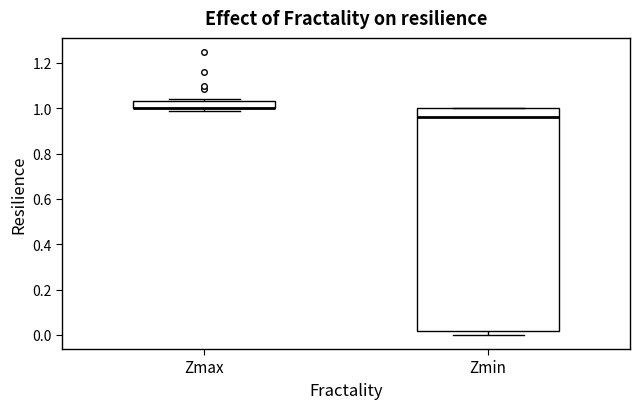

Reading left to right, transcribe this box plot: for each box, give where its median line is, the range the box spans, and where its two whiskers end, as read against the y-axis. The values are not printed on the chart, so give them approximately, as read against the axis.

Zmax: median 1.00 (drawn on the box's lower edge), box 1.00 to 1.04, whiskers 0.98 to 1.04 (just above the box's upper edge)
Zmin: median 0.96, box 0.02 to 1.00, whiskers 0.00 to 1.00